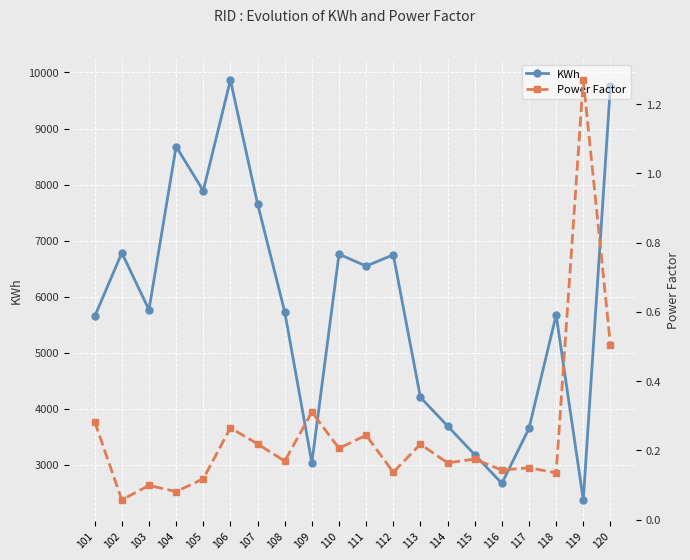

At which category is the sum across all series the highest?

106